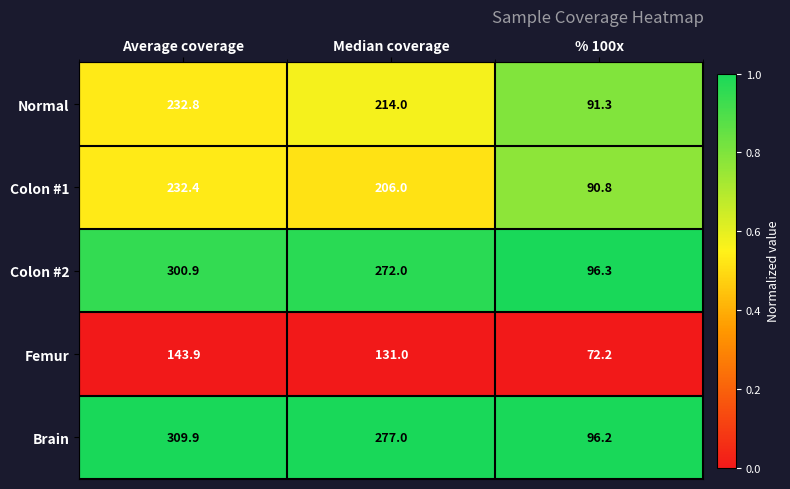

Which series has the widest spread of values?

Brain